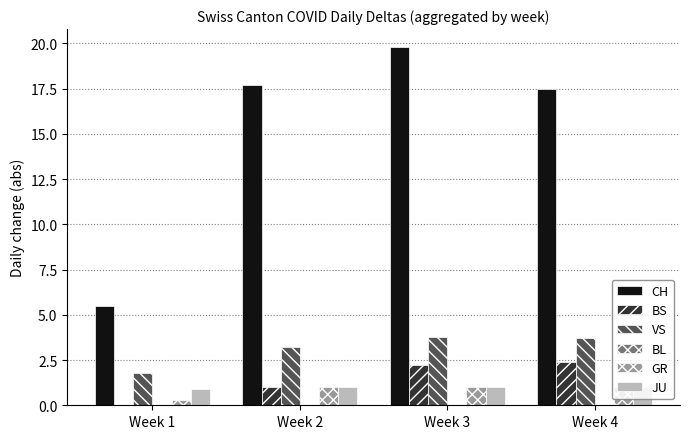

Reading right to left, extract all data points from this chart.

CH: Week 4=17.5	Week 3=19.8	Week 2=17.7	Week 1=5.5
BS: Week 4=2.4	Week 3=2.2	Week 2=1.0	Week 1=0.0
VS: Week 4=3.7	Week 3=3.8	Week 2=3.2	Week 1=1.8
GR: Week 4=1.0	Week 3=1.0	Week 2=1.0	Week 1=0.3
JU: Week 4=1.0	Week 3=1.0	Week 2=1.0	Week 1=0.9